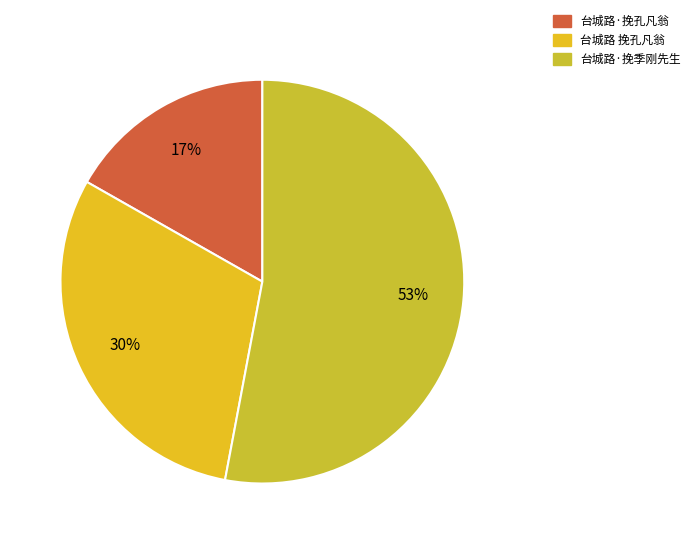

What is the ratio of the value at 台城路·挽孔凡翁 to the value at 台城路·挽季刚先生?

0.3